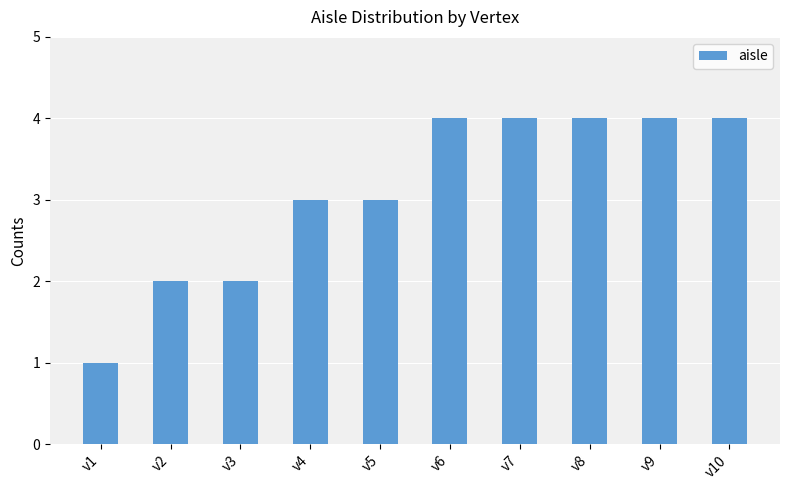

What is the greatest value displayed?

4